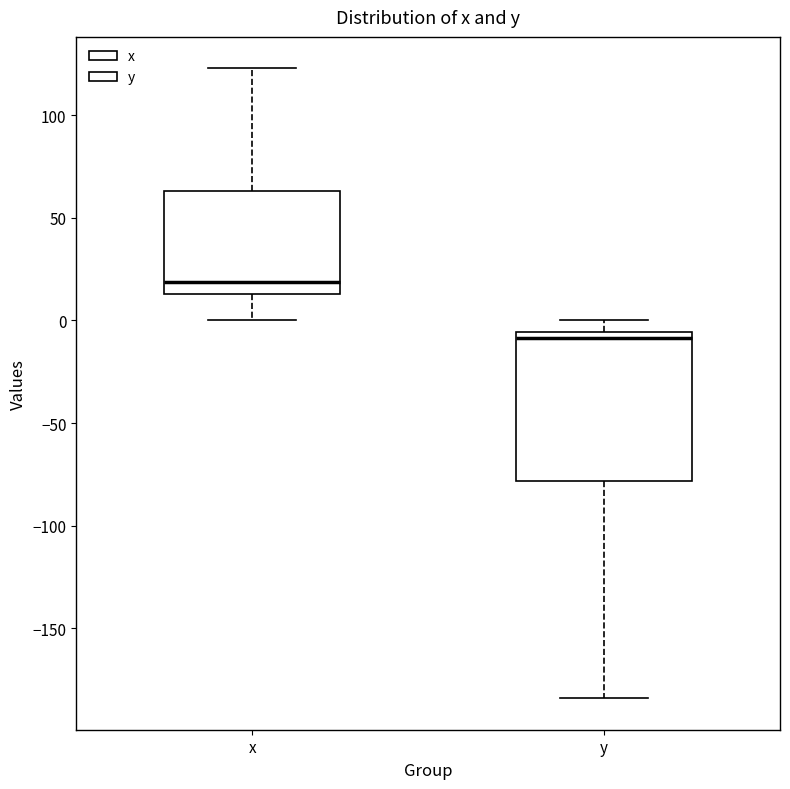

Where does the upper whisker of the box for y end on the y-axis? The values are not printed on the chart, so give them approximately, as read against the axis.

0